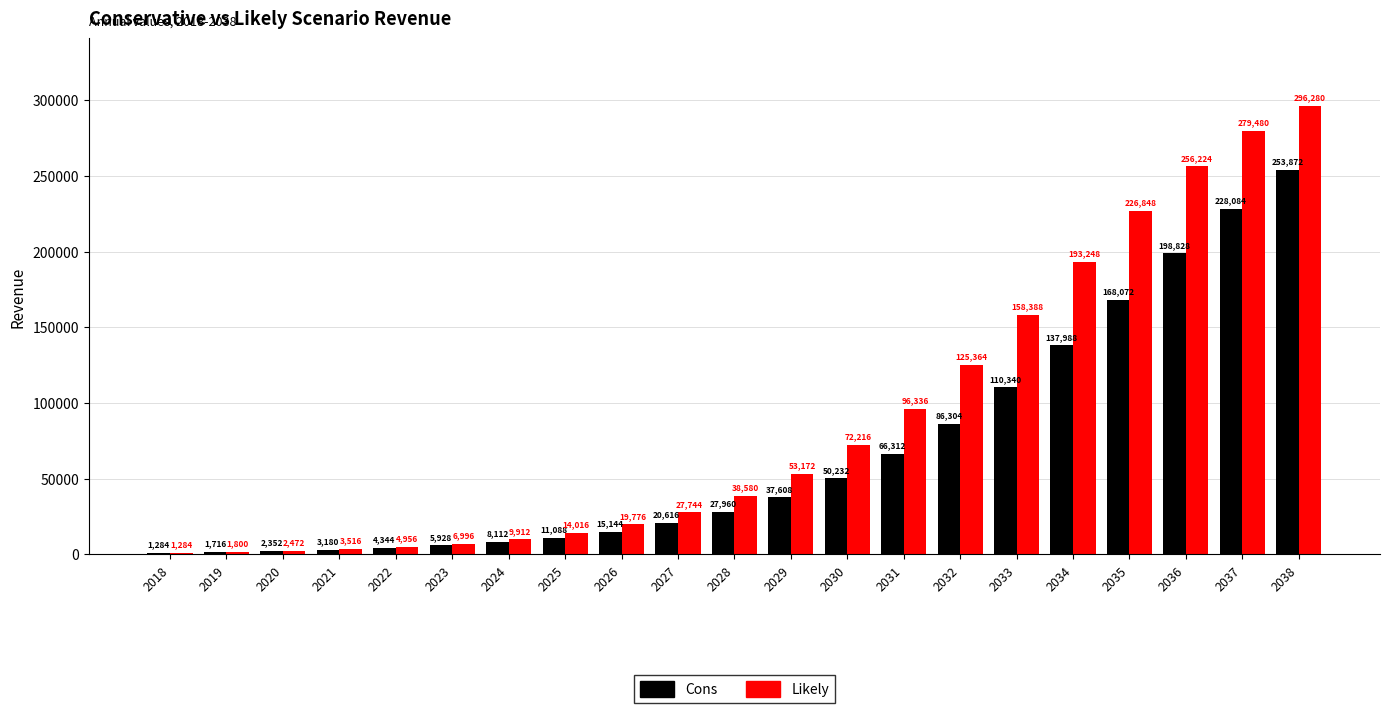

Count the number of categories in the chart.

21